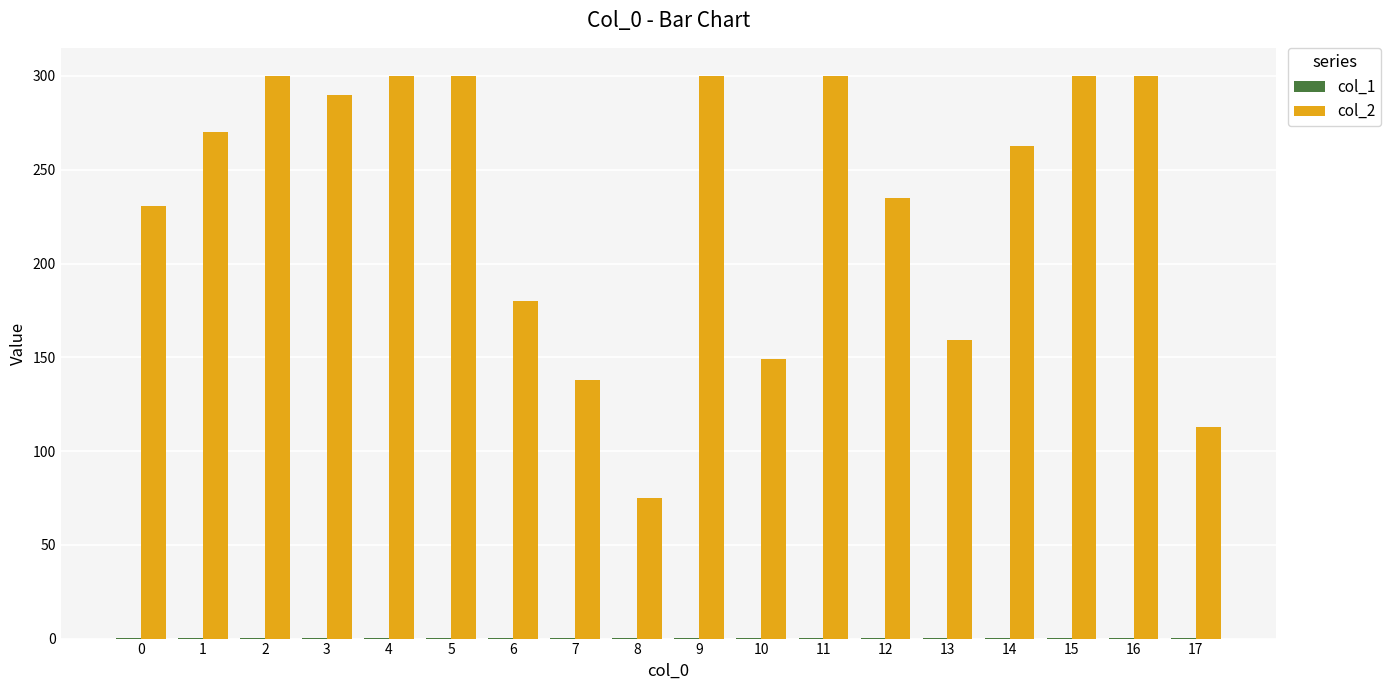

Are the bars horizontal?

No